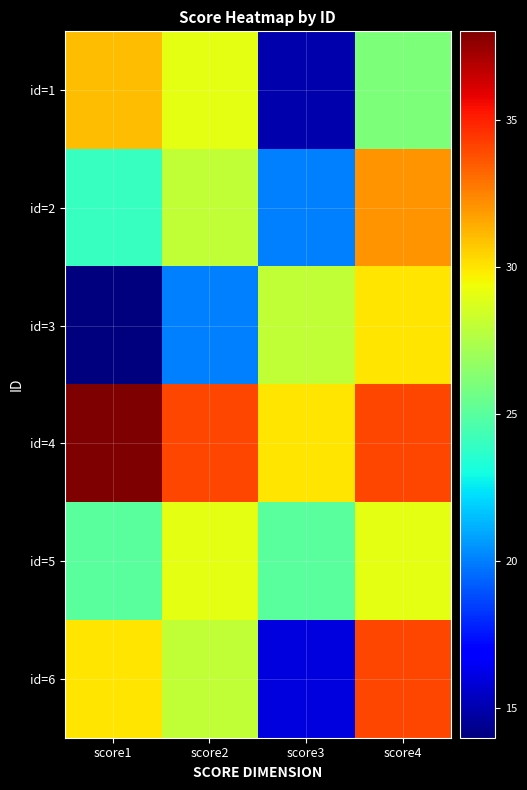

Which series has the largest total across all categories?

id=4